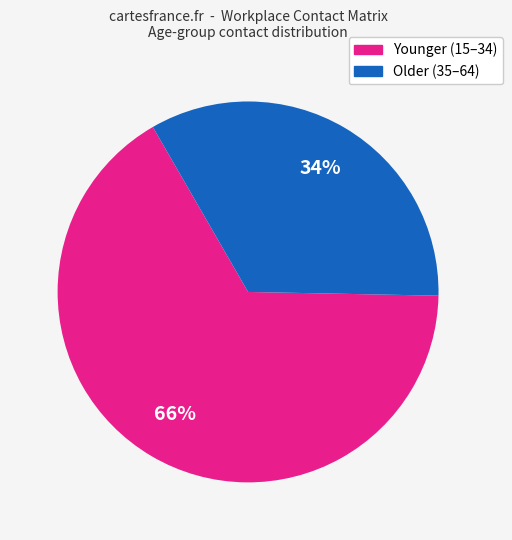

Is there any slice that represents more than half of the pie?

Yes